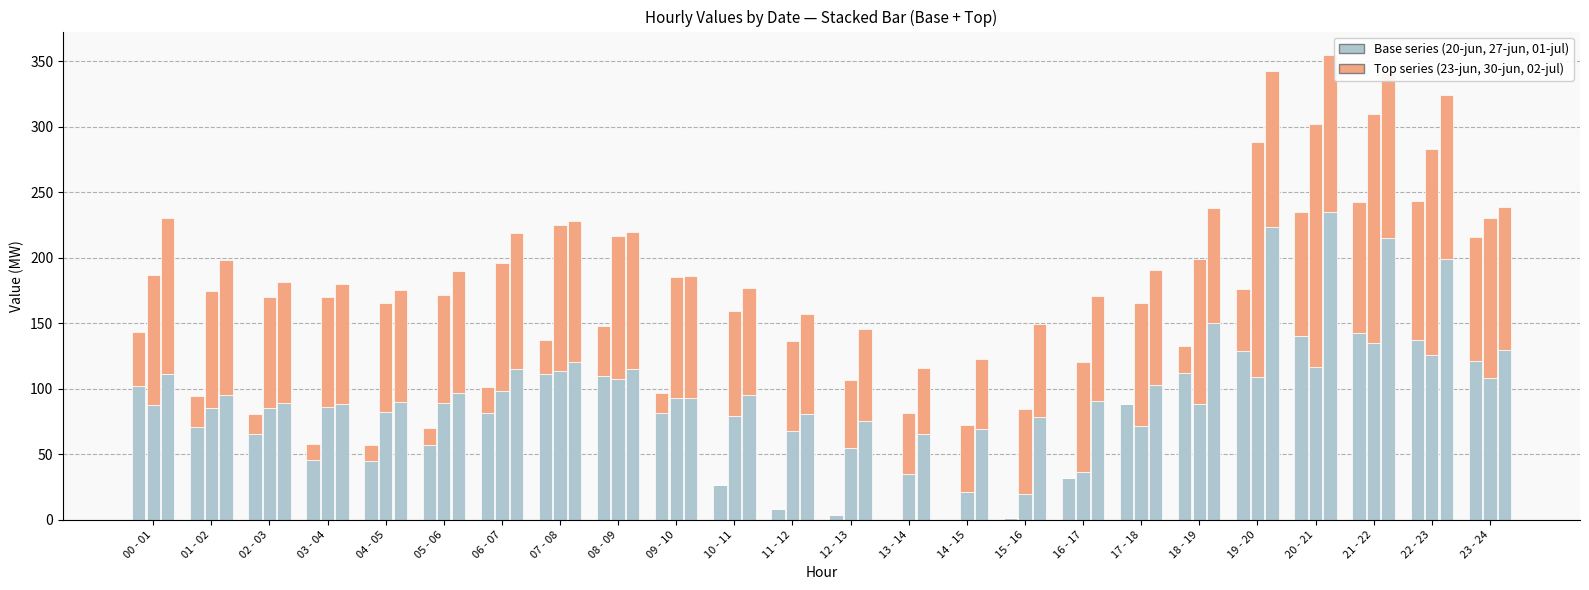

Between 09 - 10 and 06 - 07, which is larger?

06 - 07